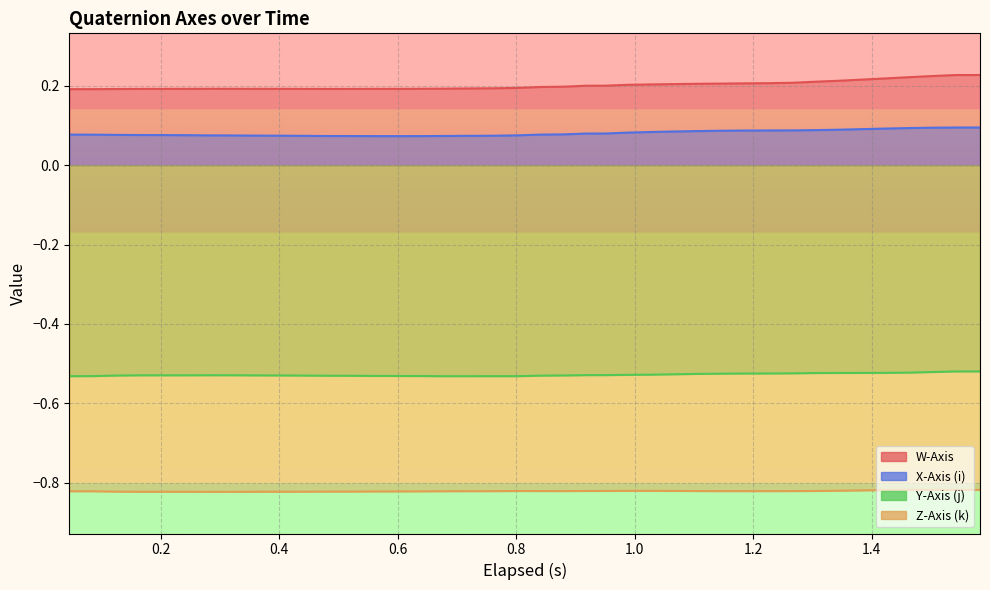

What is the minimum value for X-Axis (i)?

0.1